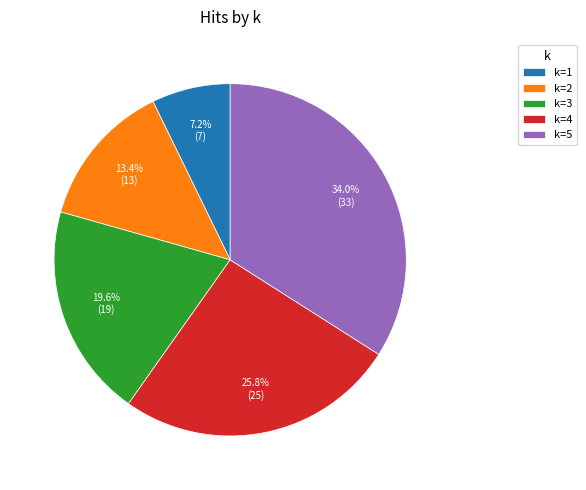

What is the smallest slice in the pie chart?

k=1